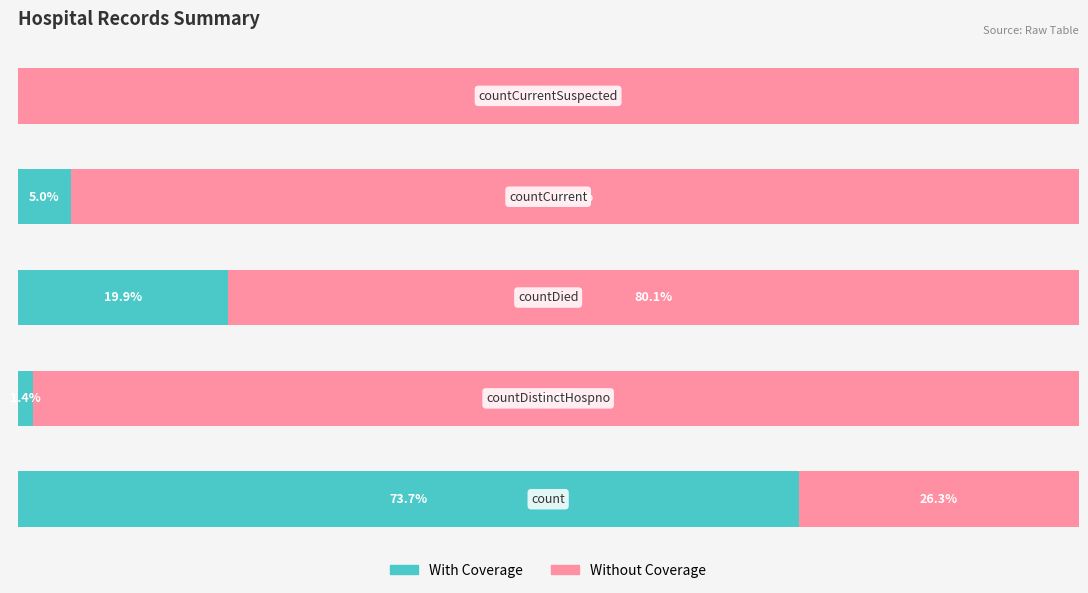

What is the value of the With Coverage bar at the 2nd from the left?

1.4